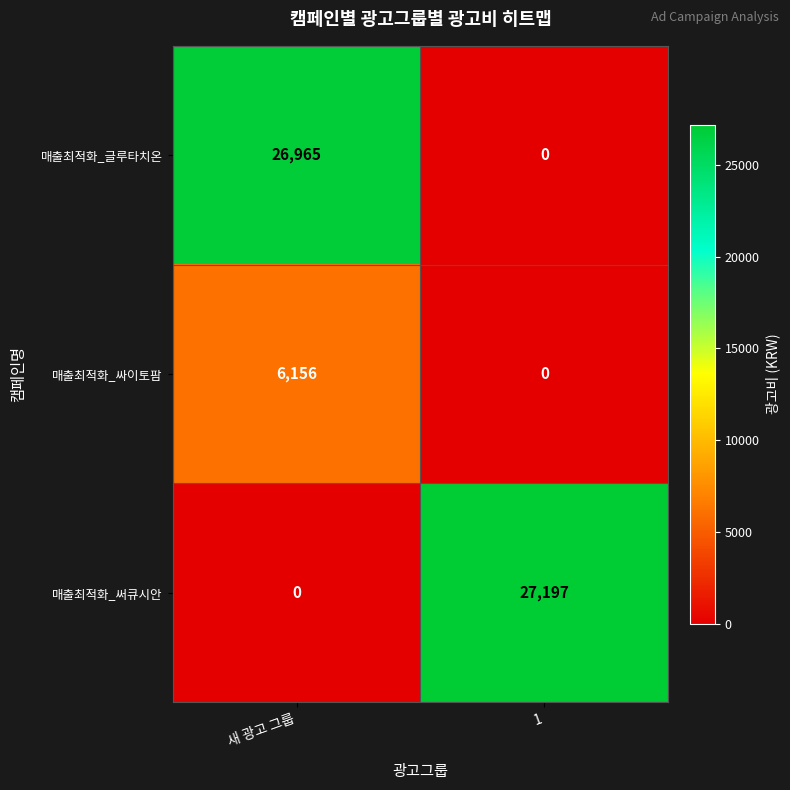

Which category has the highest value in the 매출최적화_글루타치온 series?

새 광고 그룹